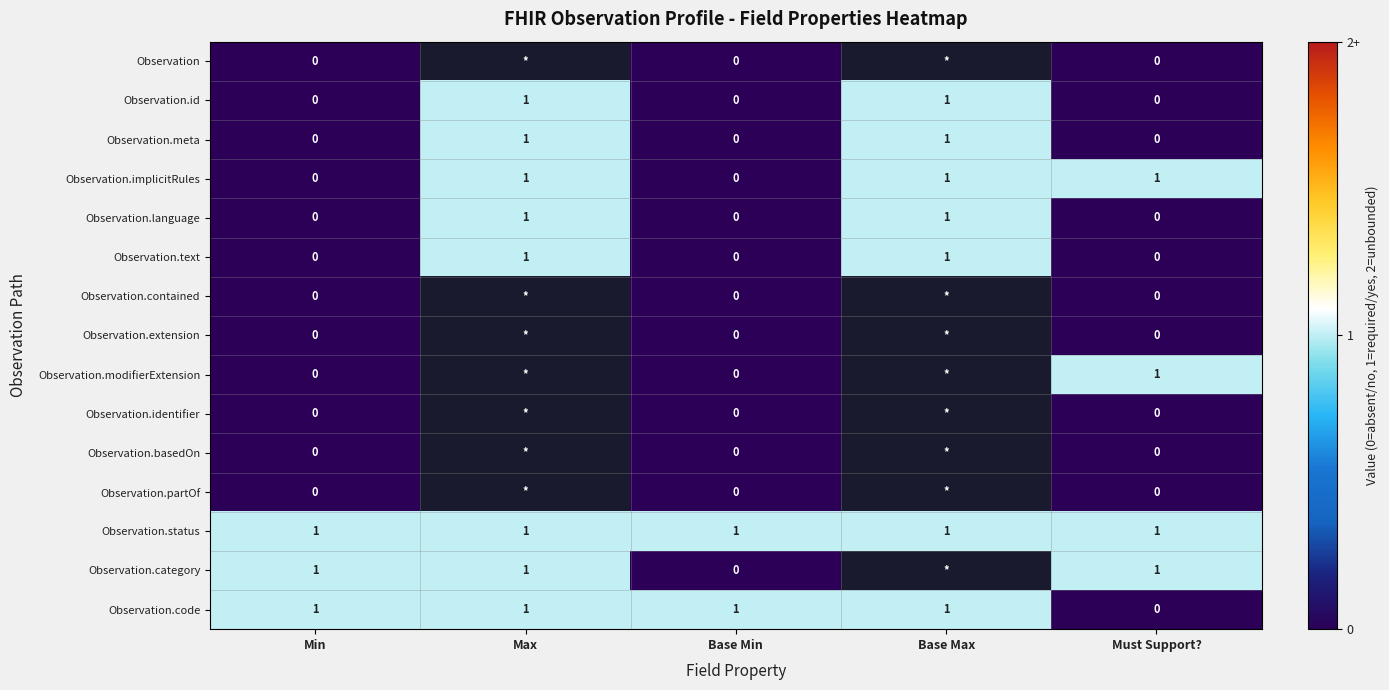

True or false: Observation.language has a value of 1 at Base Max.

True